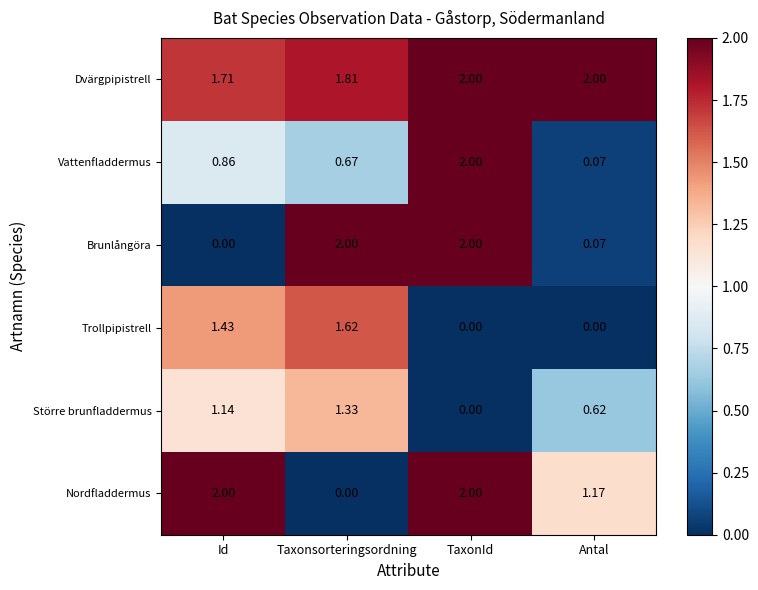

Which series has the largest total across all categories?

Dvärgpipistrell